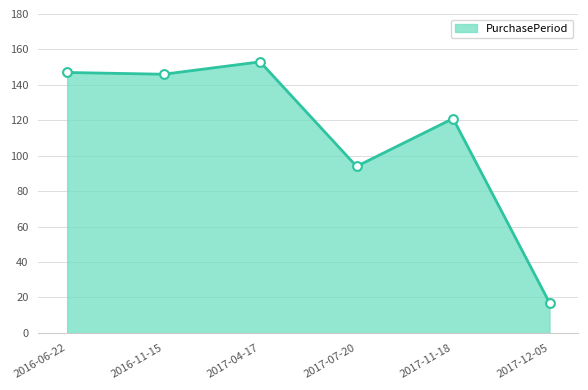

What is the change in value from 2016-11-15 to 2017-11-18?

-25